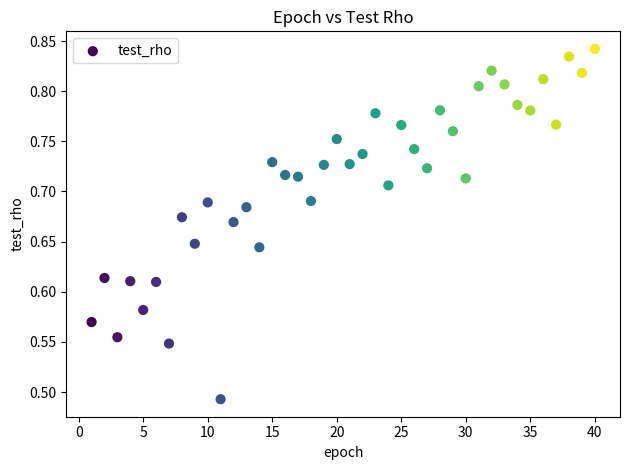

What is the range of X values (max minus min)?

39.0